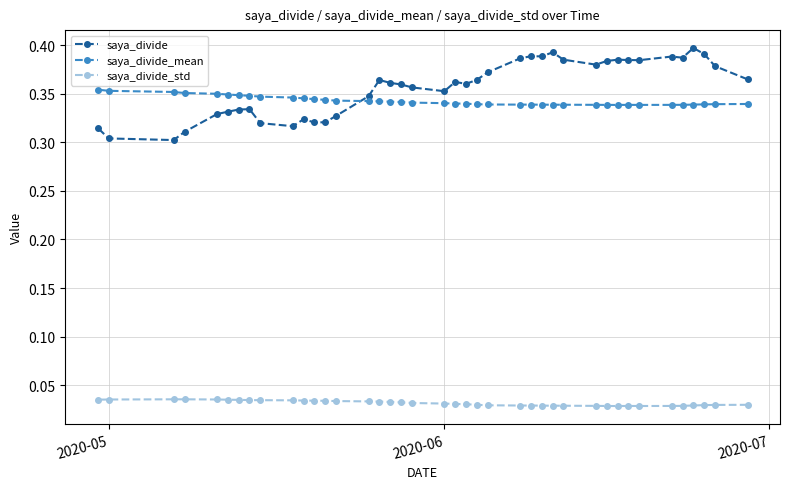

At how many categories does at least one series exceed 0?

40